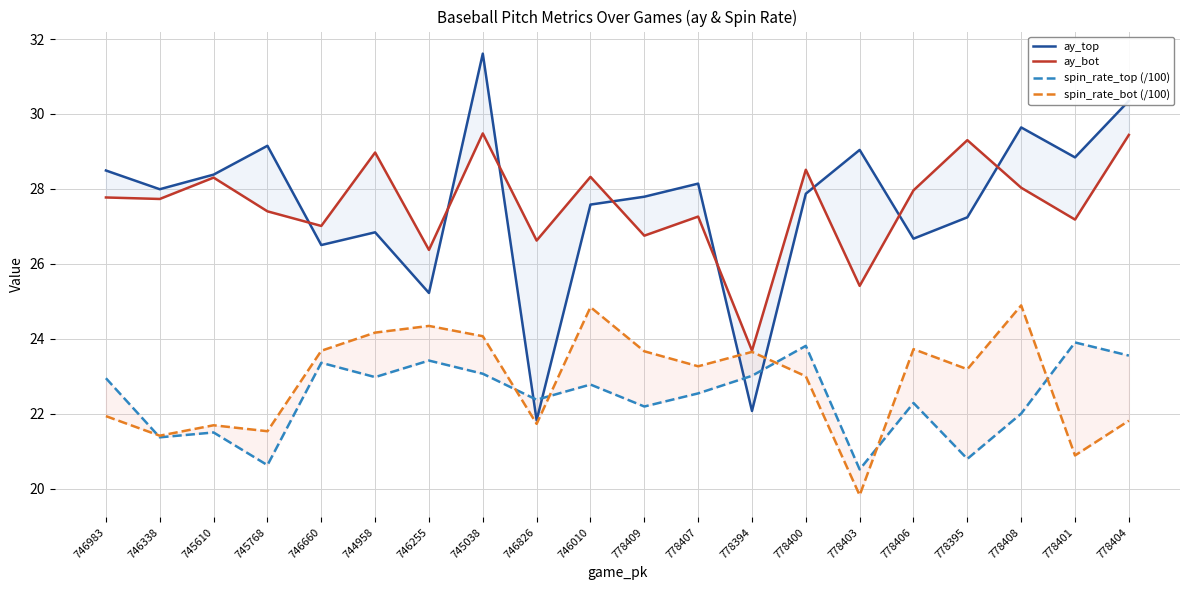

The value of spin_rate_top (/100) at 745768 is 20.6. True or false?

True